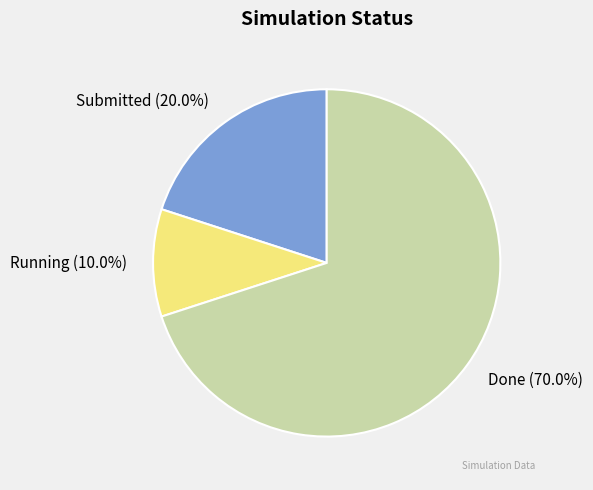

Count the number of slices in the pie.

3